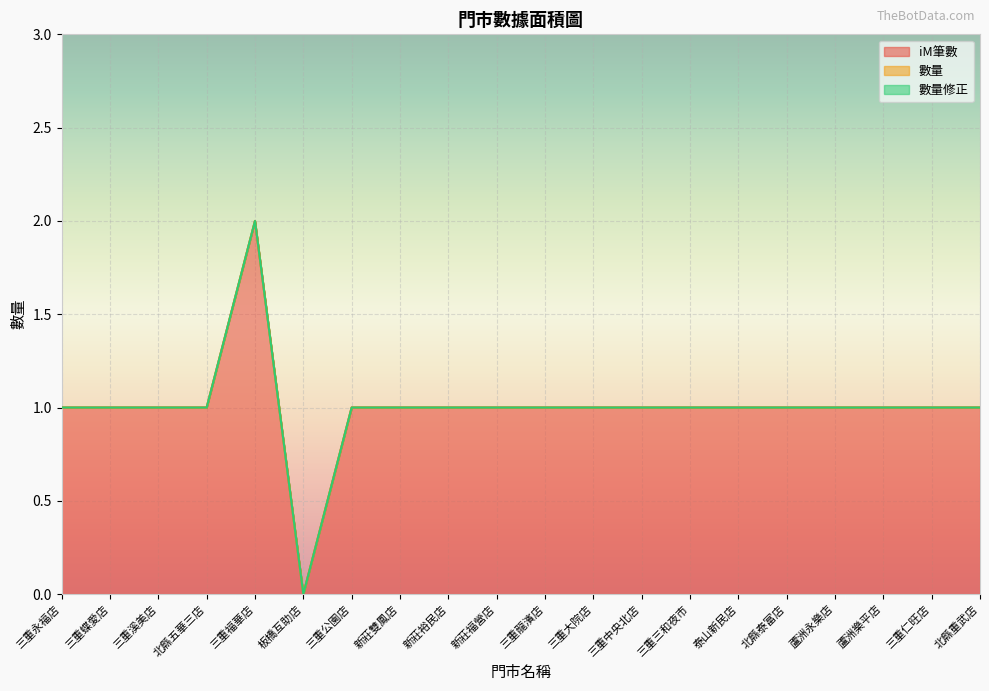

Reading left to right, transcribe all the data shown in this chart.

iM筆數: 三重永福店=1	三重蝶愛店=1	三重溪美店=1	北縣五華三店=1	三重福華店=2	板橋互助店=0	三重公園店=1	新莊雙鳳店=1	新莊裕民店=1	新莊福營店=1	三重龍濱店=1	三重大院店=1	三重中央北店=1	三重三和夜市=1	泰山新民店=1	北縣泰富店=1	蘆洲永樂店=1	蘆洲樂平店=1	三重仁旺店=1	北縣重武店=1
數量: 三重永福店=0	三重蝶愛店=0	三重溪美店=0	北縣五華三店=0	三重福華店=0	板橋互助店=0	三重公園店=0	新莊雙鳳店=0	新莊裕民店=0	新莊福營店=0	三重龍濱店=0	三重大院店=0	三重中央北店=0	三重三和夜市=0	泰山新民店=0	北縣泰富店=0	蘆洲永樂店=0	蘆洲樂平店=0	三重仁旺店=0	北縣重武店=0
數量修正: 三重永福店=0	三重蝶愛店=0	三重溪美店=0	北縣五華三店=0	三重福華店=0	板橋互助店=0	三重公園店=0	新莊雙鳳店=0	新莊裕民店=0	新莊福營店=0	三重龍濱店=0	三重大院店=0	三重中央北店=0	三重三和夜市=0	泰山新民店=0	北縣泰富店=0	蘆洲永樂店=0	蘆洲樂平店=0	三重仁旺店=0	北縣重武店=0